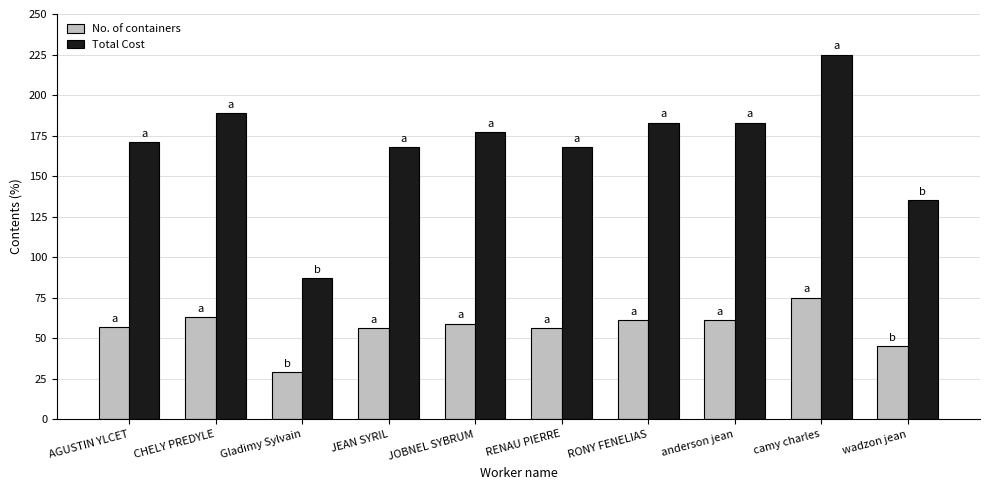

Read the No. of containers value at anderson jean, to the nearest 5.

60